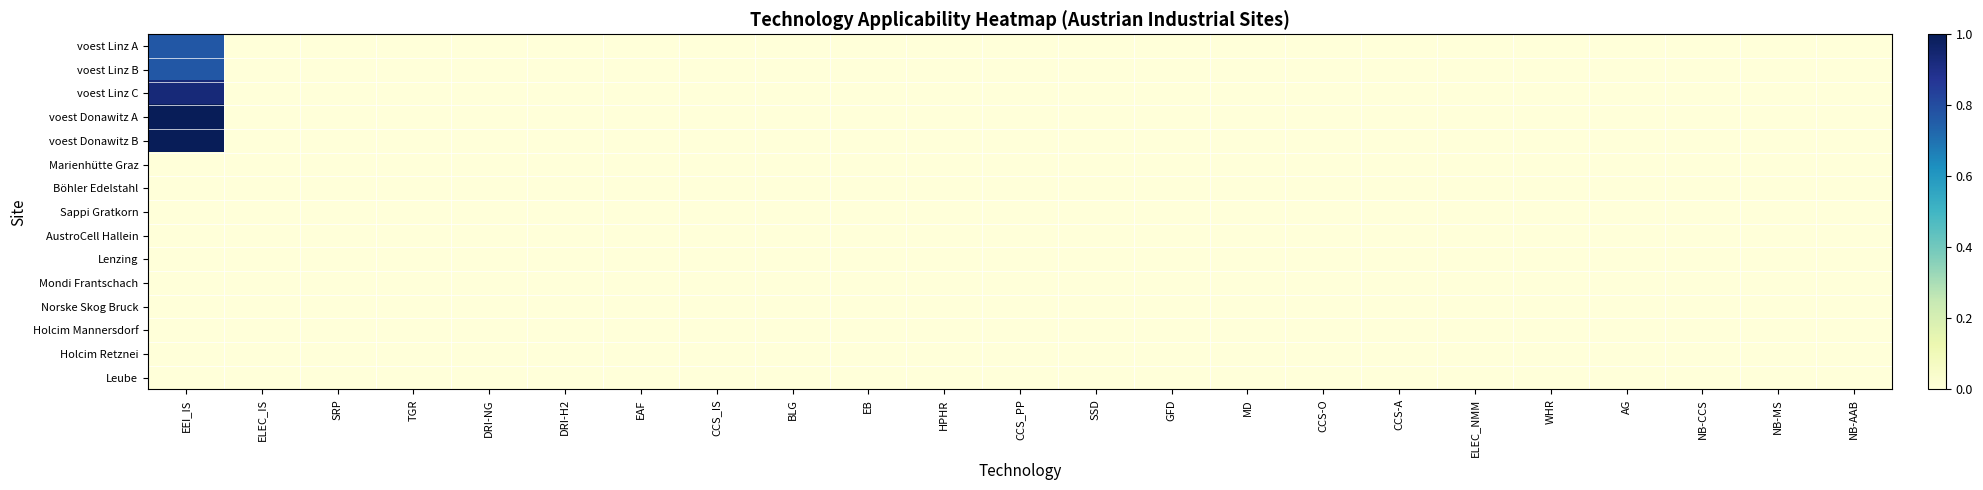

Which series has the largest range (max minus min)?

voest Donawitz A